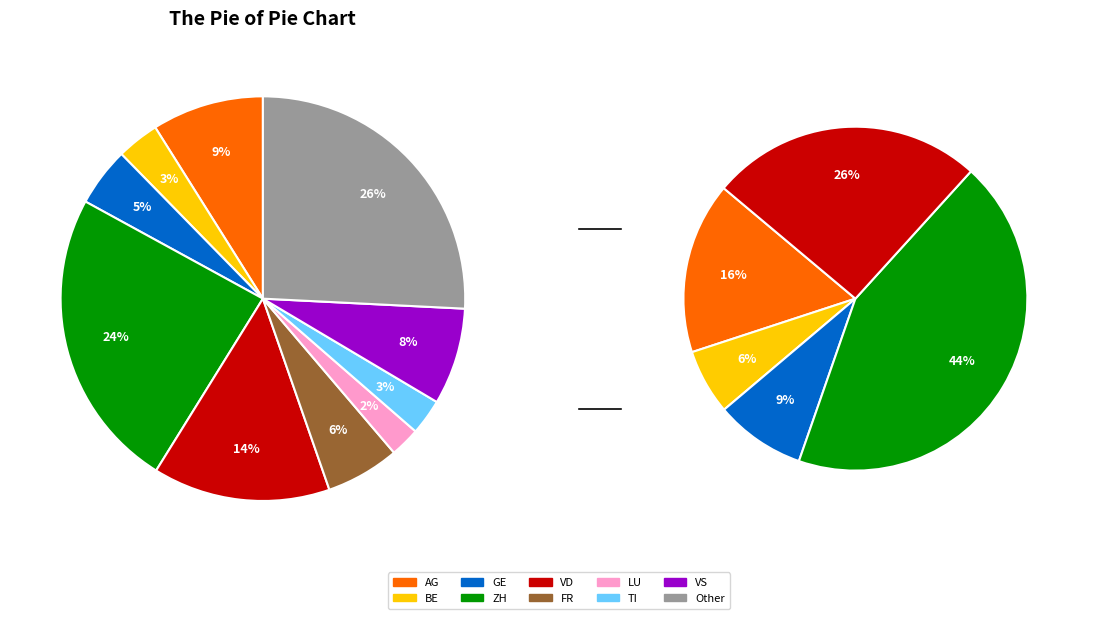

Rank the categories by value from lowest to highest.

LU, TI, BE, GE, FR, VS, AG, VD, ZH, Other